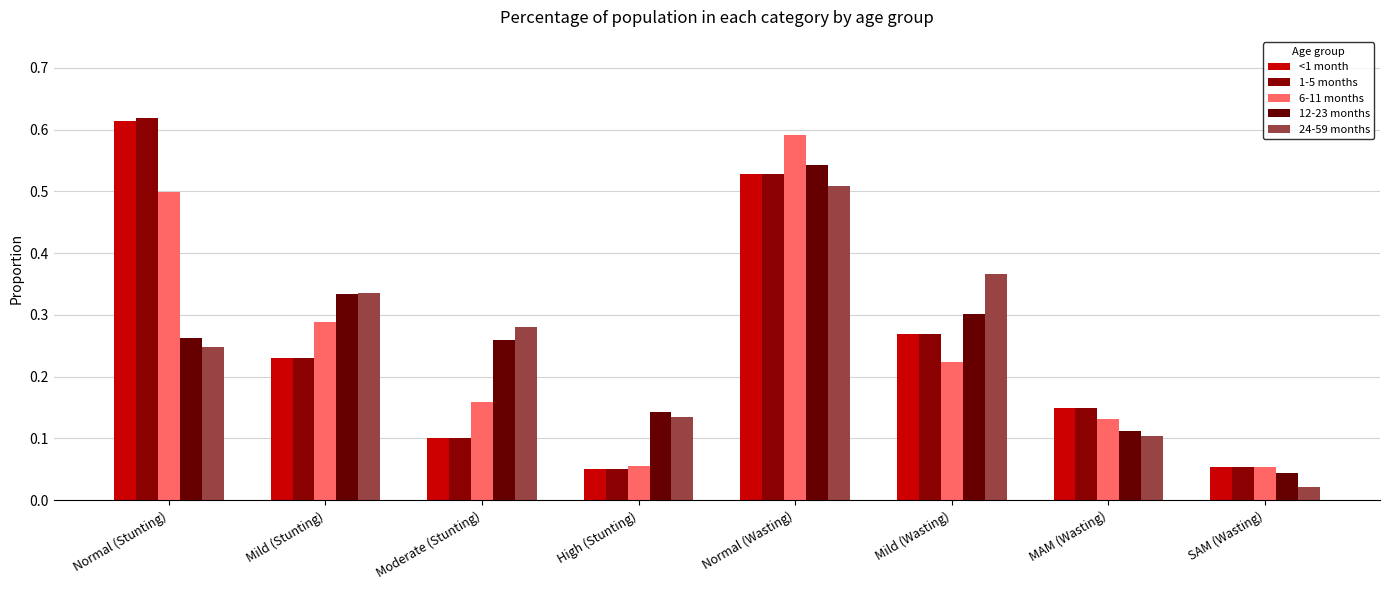

Which series has the widest spread of values?

1-5 months